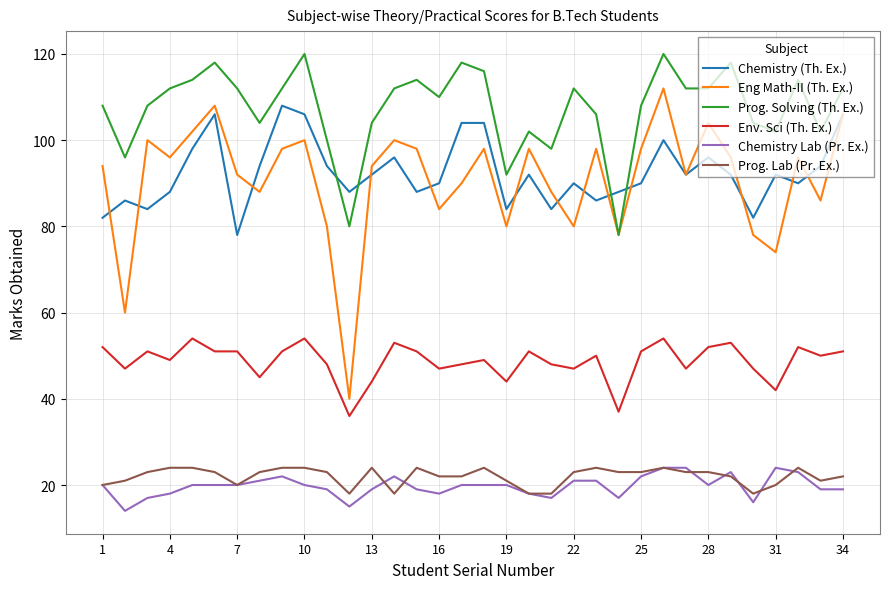

How many distinct data groups are displayed?

6